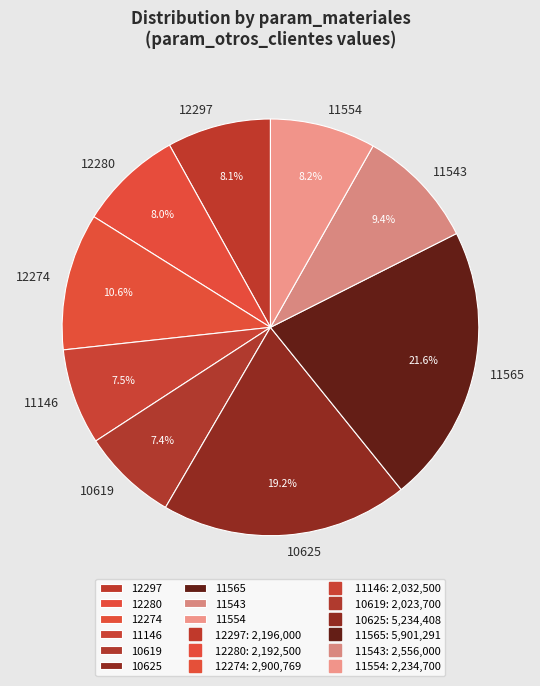

Is there a majority slice in this chart?

No